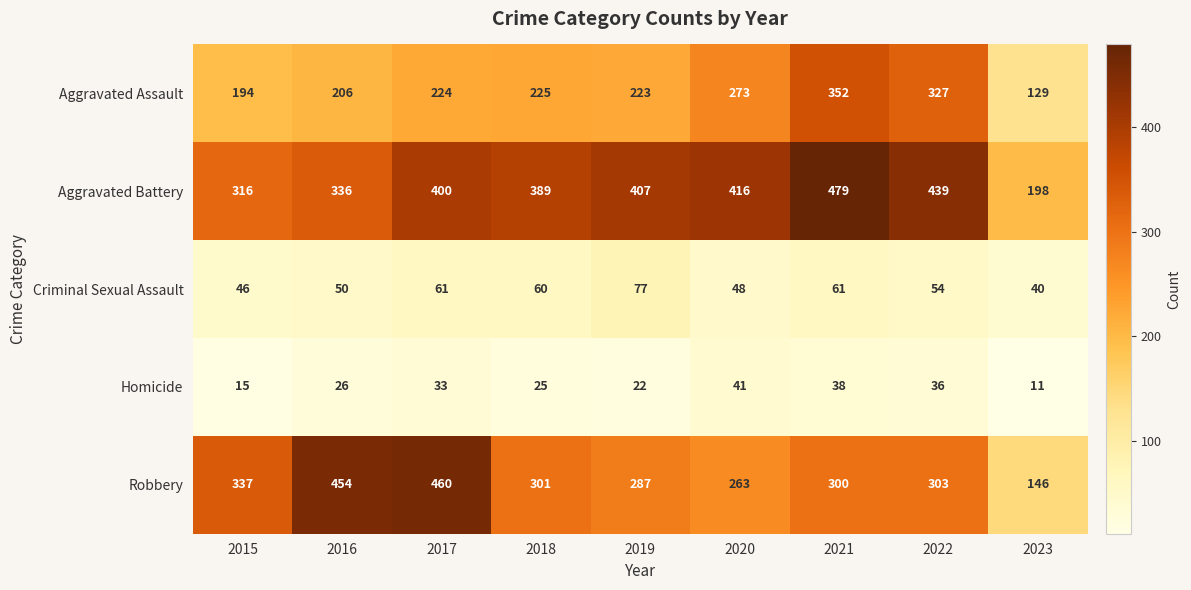

What is the difference between the highest and lowest values at 2019?

385